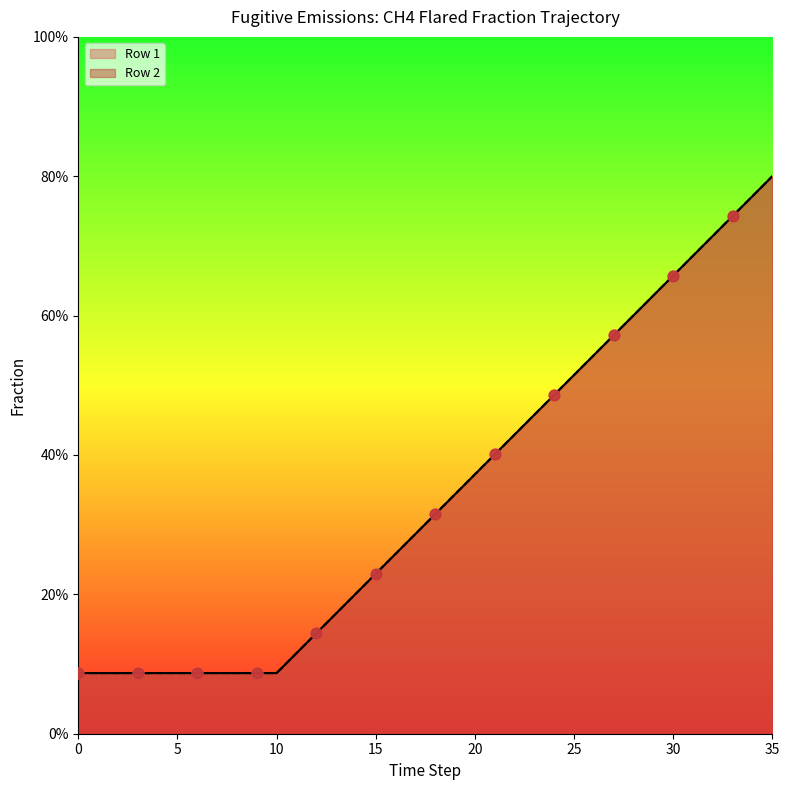

Which series contains the lowest Y value?

Row 1